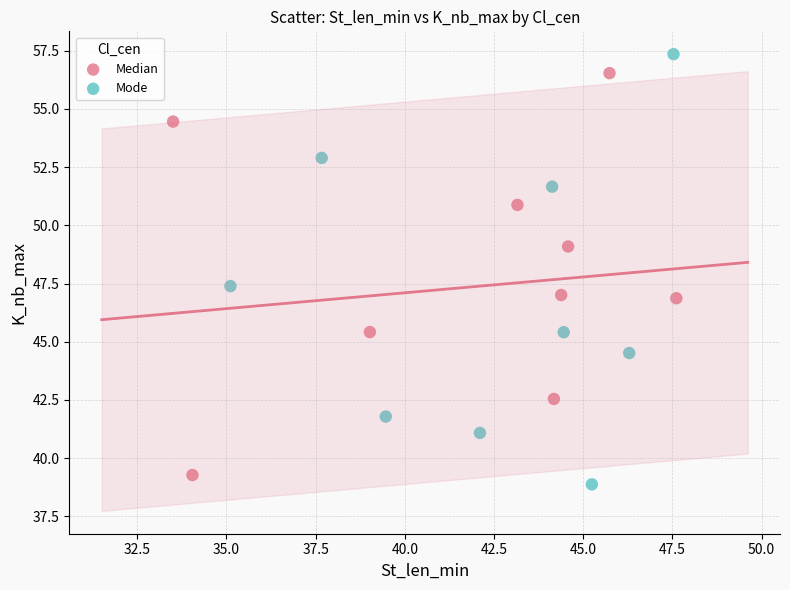

Which series contains the lowest Y value?

Mode